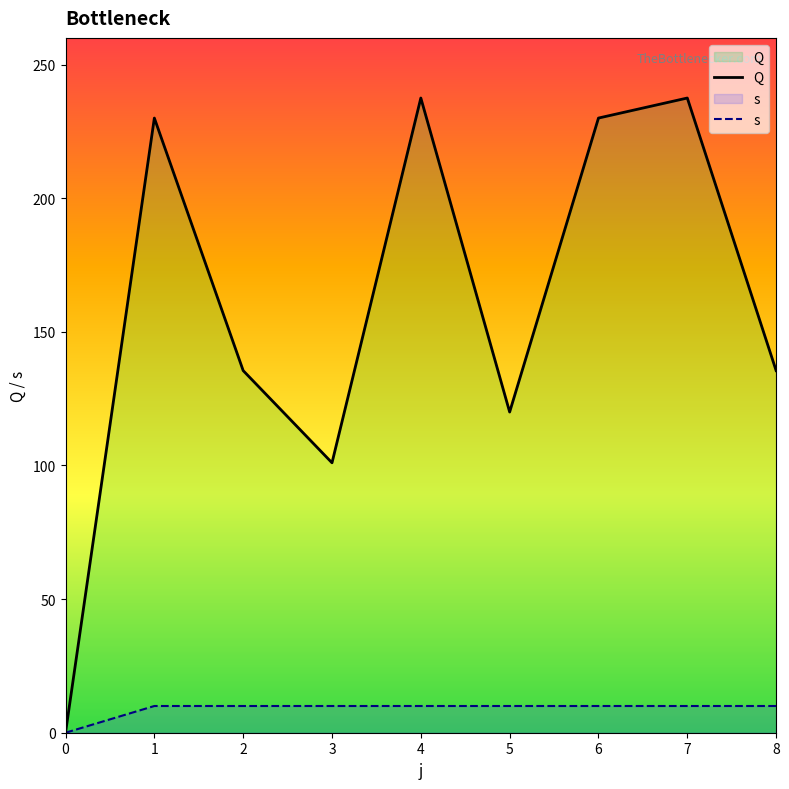

At which category is the sum across all series the highest?

4